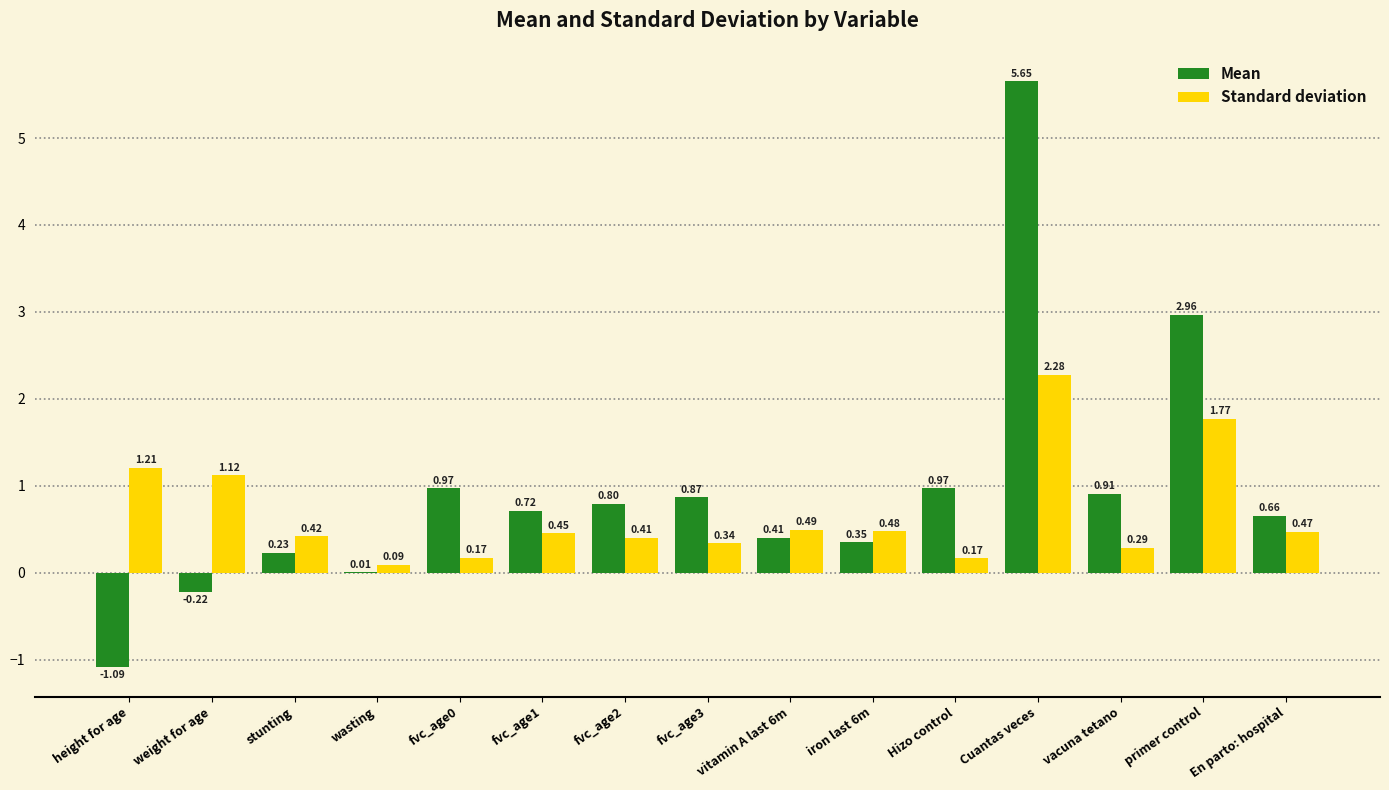

What is the sum of all Standard deviation values?

10.2